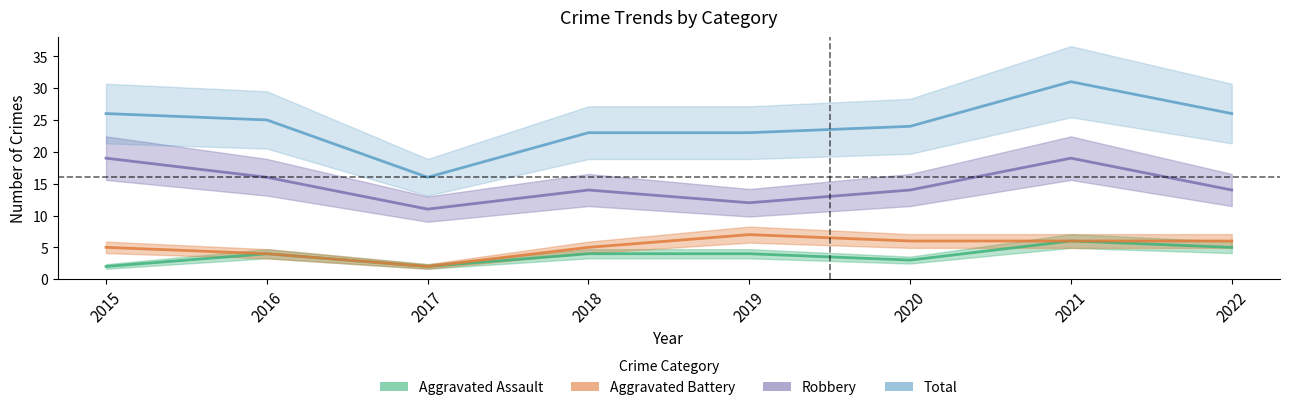

At which category does Total reach its first local peak?

2021